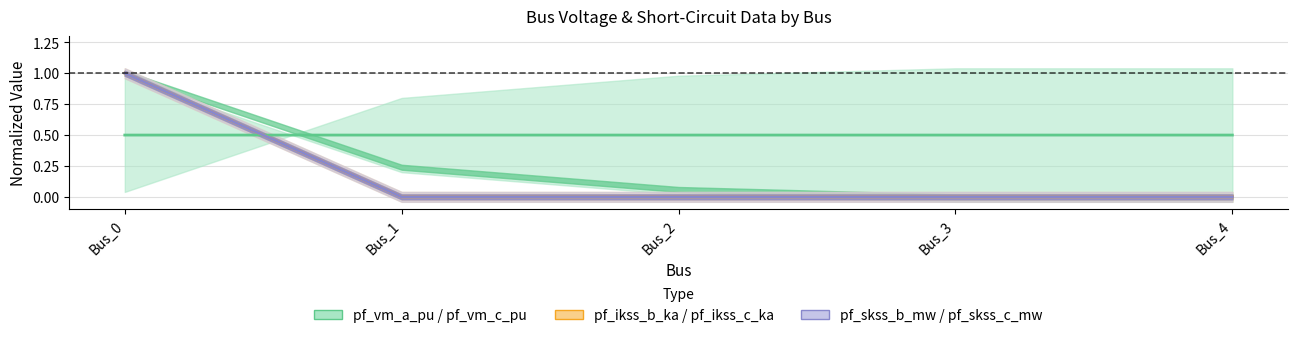

True or false: pf_ikss_b_ka / pf_ikss_c_ka has a value of 0.0 at Bus_1.

True